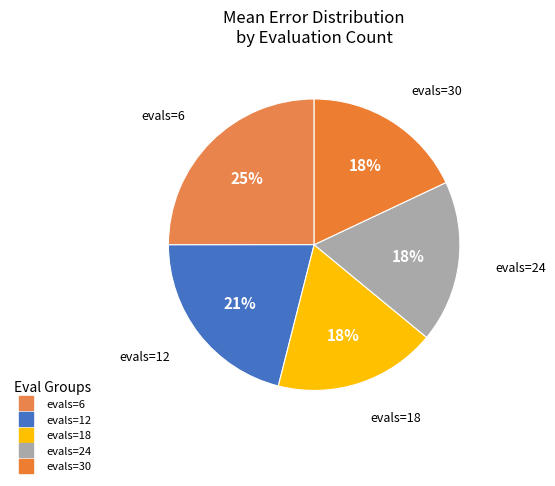

Combined, do evals=12 and evals=24 account for over 50%?

No